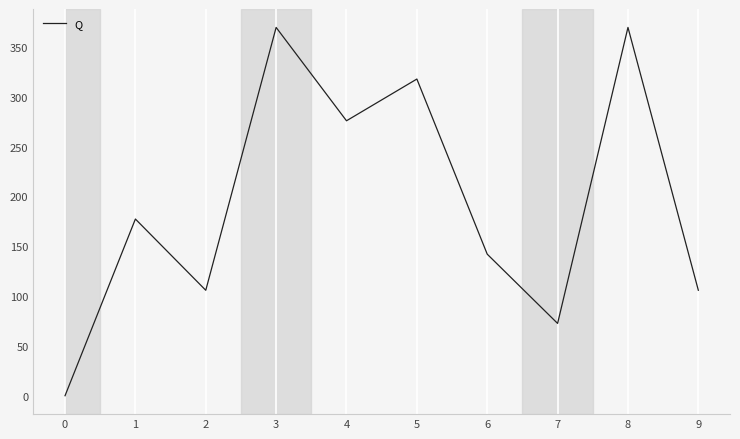

What is the difference between the values at 3 and 2?

263.9